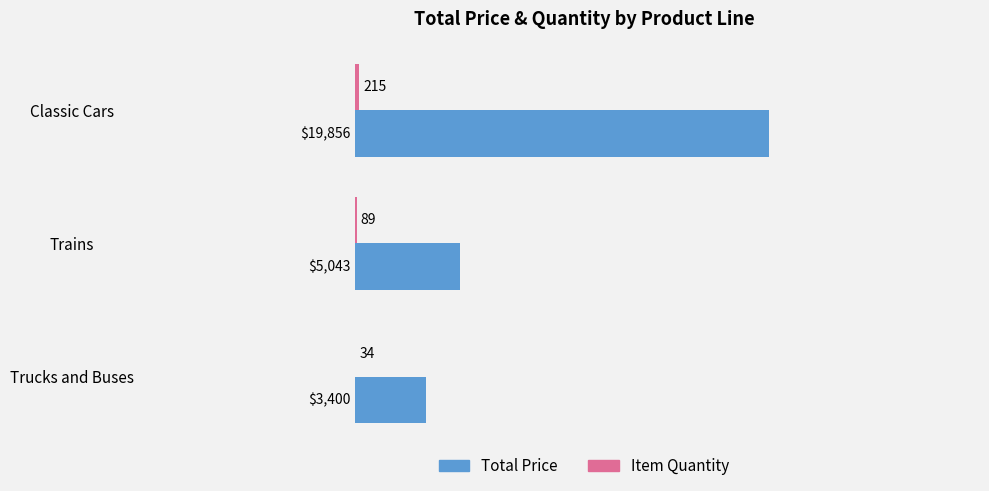

The Total Price series shows 1532.4 at Trains. True or false?

False